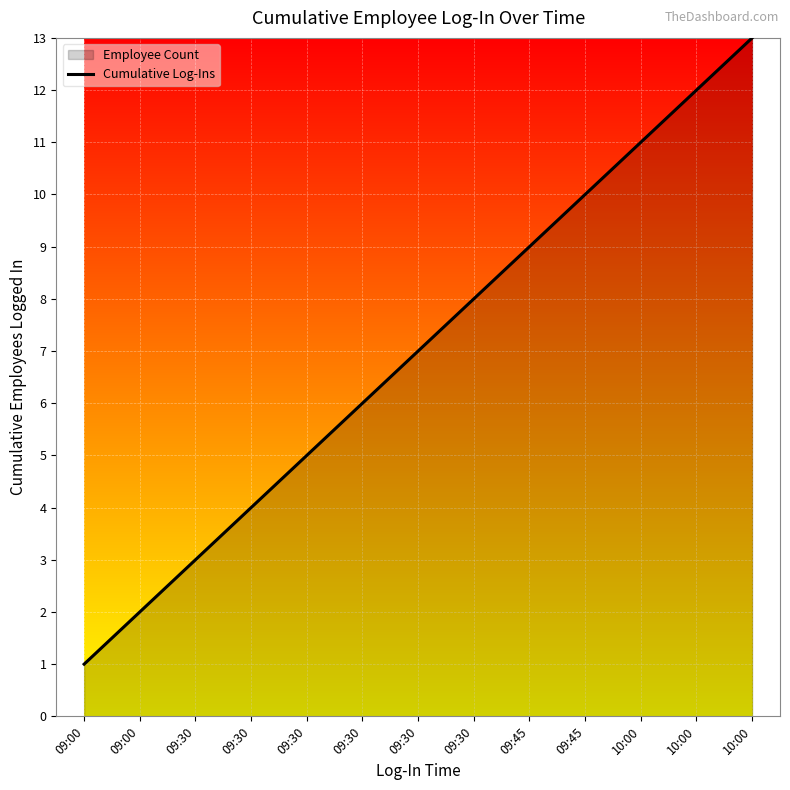

What is the smallest value displayed?

1